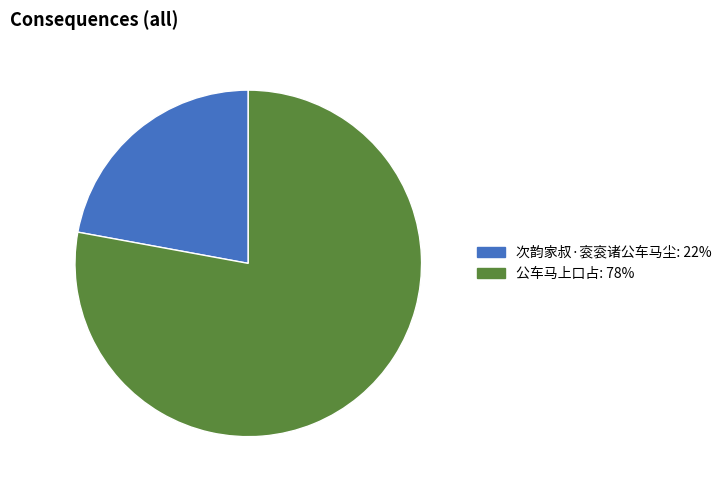

Which category has the smallest portion of the pie?

次韵家叔·衮衮诸公车马尘